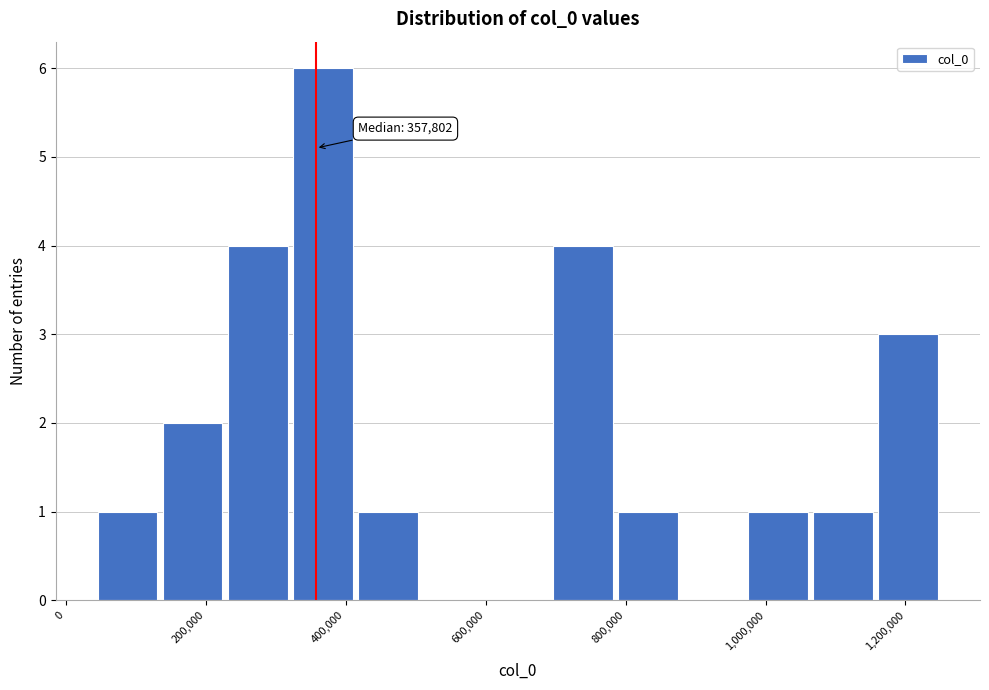

Over which range of the x-axis is the bar tallest?

320000 to 420000